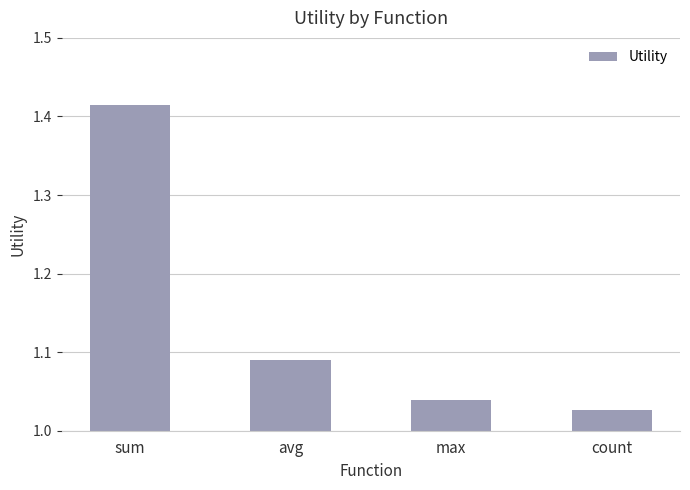

Which has a higher value, max or avg?

avg